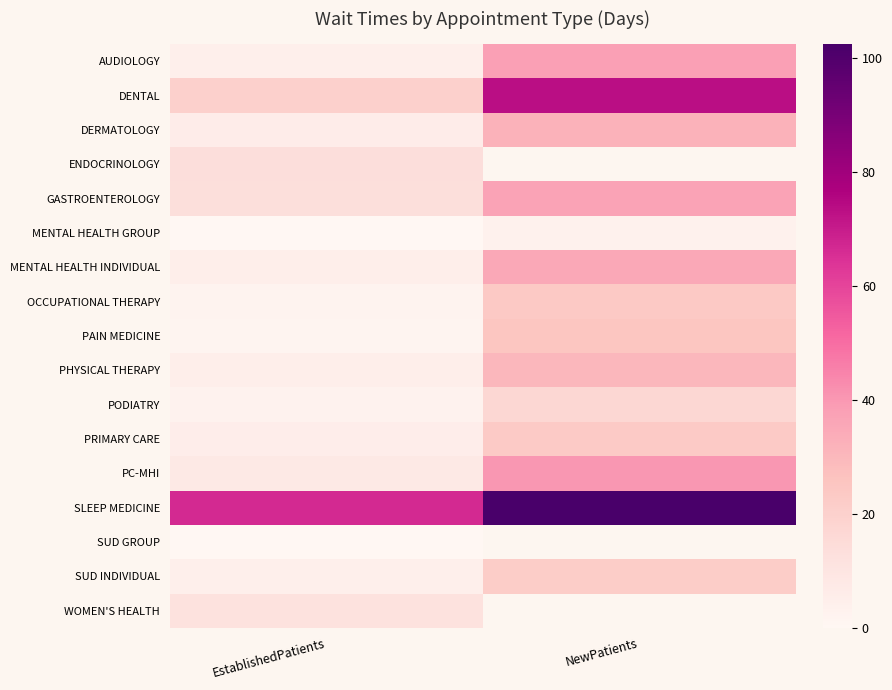

Rank the categories by SLEEP MEDICINE value from lowest to highest.

EstablishedPatients, NewPatients